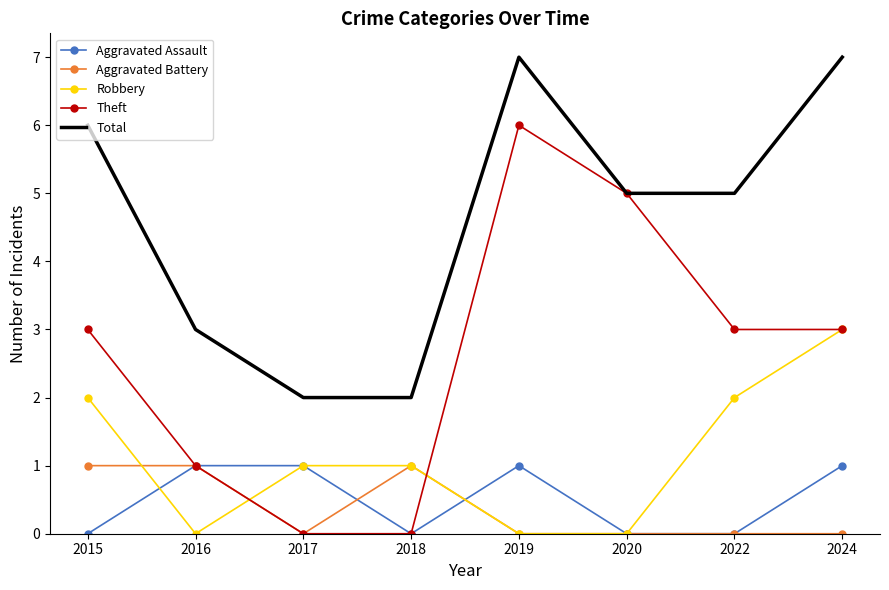

What is the spread (max minus min) of values at 2016?

3